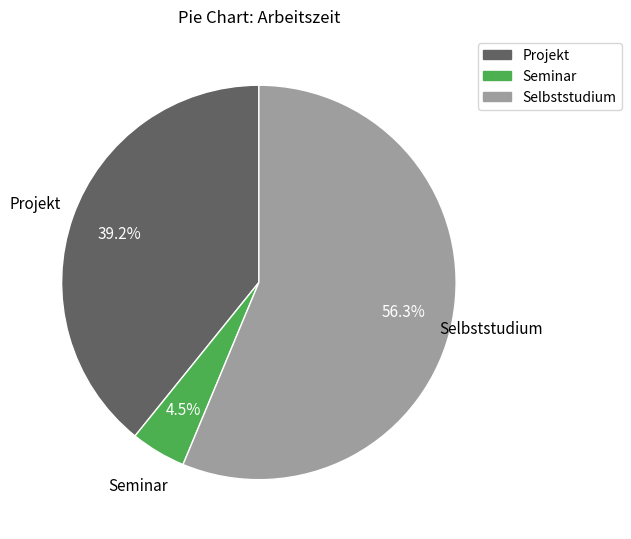

Rank the categories by value from lowest to highest.

Seminar, Projekt, Selbststudium